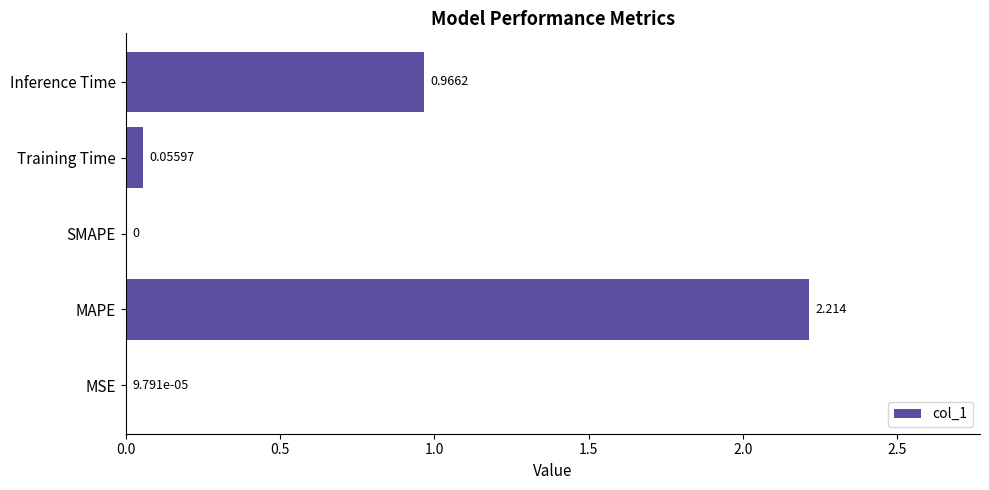

Between MAPE and Inference Time, which is larger?

MAPE